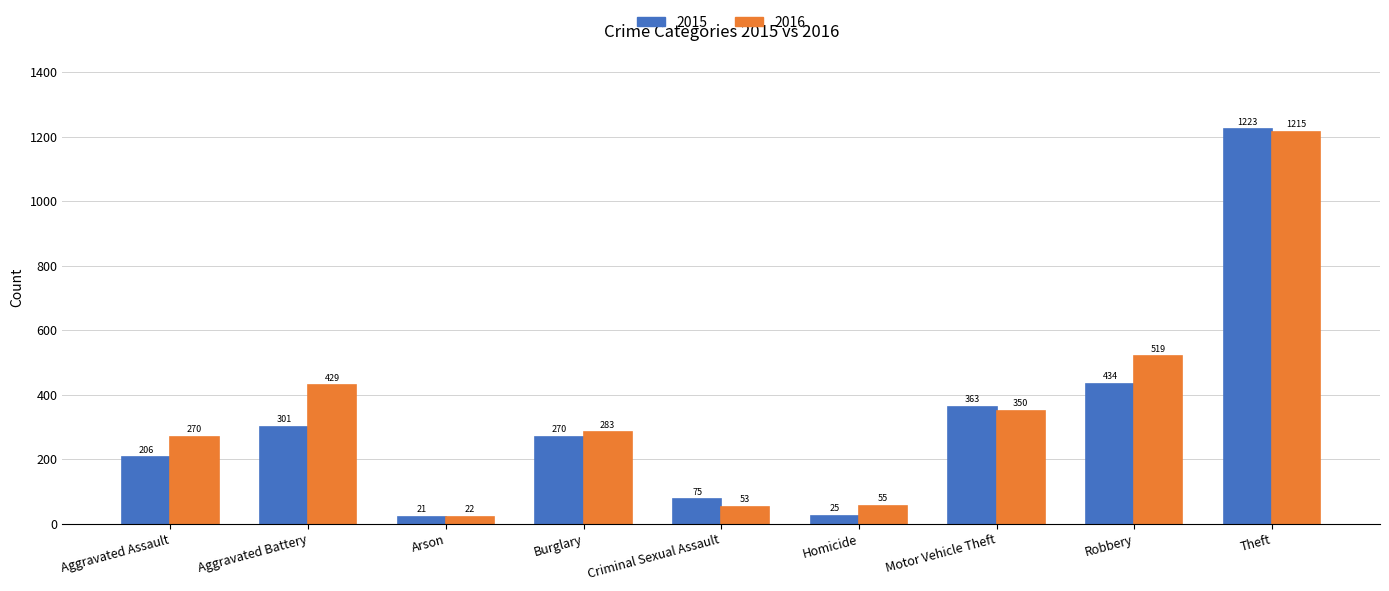

Reading left to right, extract all data points from this chart.

2015: Aggravated Assault=206	Aggravated Battery=301	Arson=21	Burglary=270	Criminal Sexual Assault=75	Homicide=25	Motor Vehicle Theft=363	Robbery=434	Theft=1223
2016: Aggravated Assault=270	Aggravated Battery=429	Arson=22	Burglary=283	Criminal Sexual Assault=53	Homicide=55	Motor Vehicle Theft=350	Robbery=519	Theft=1215